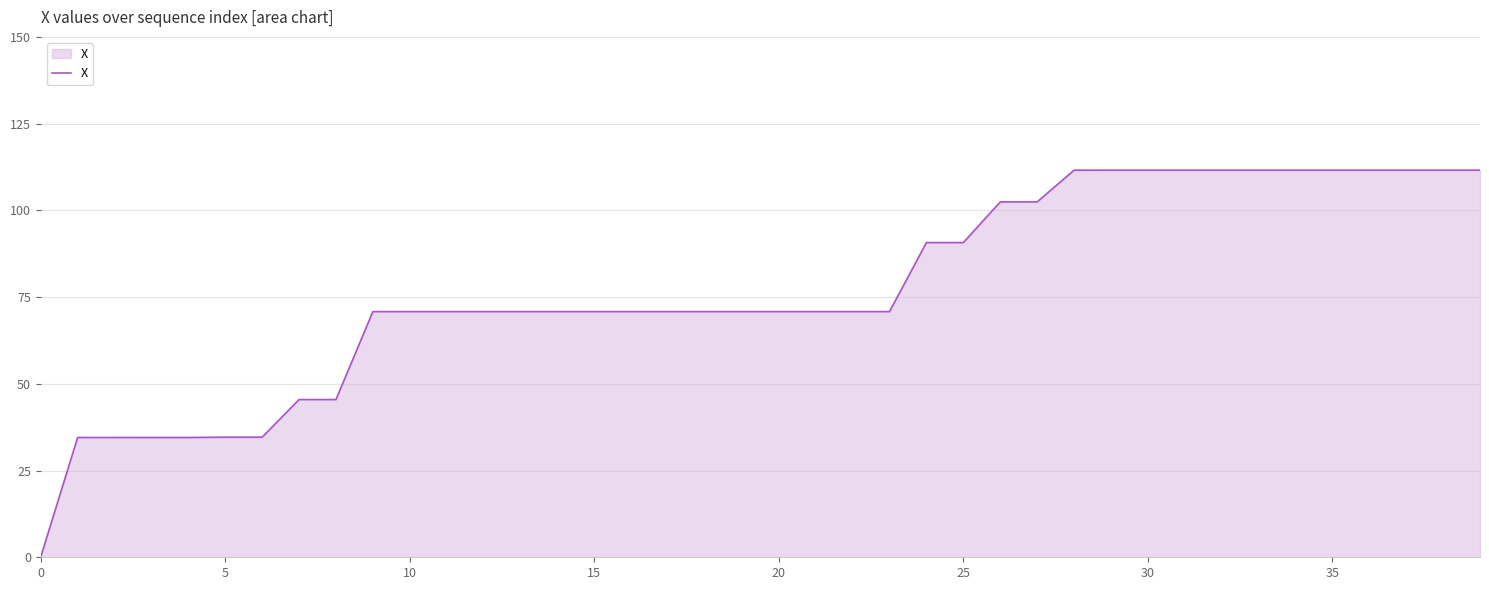

What is the greatest value displayed?

111.6